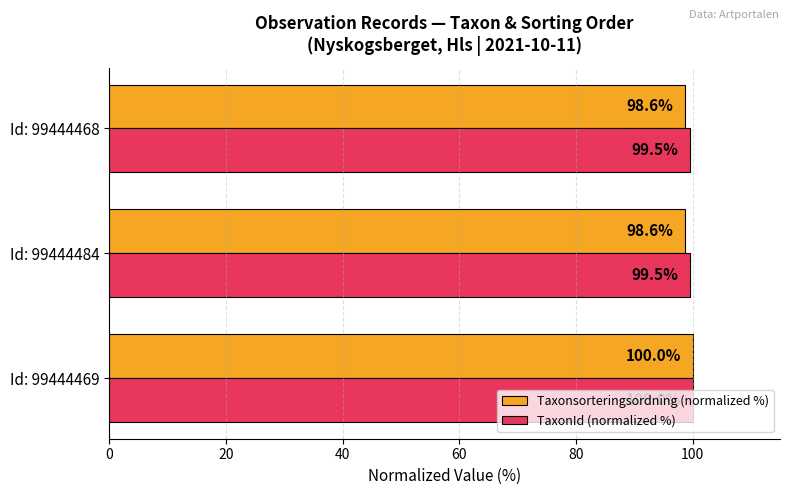

The value of Taxonsorteringsordning (normalized %) at Id: 99444468 is 32.5. True or false?

False